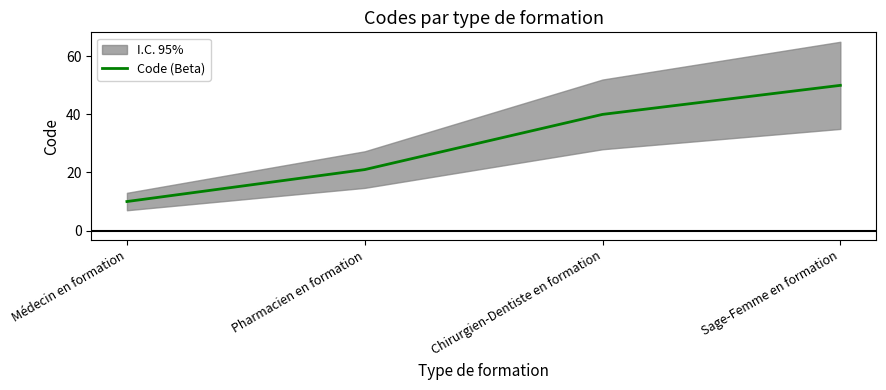

At which category does the chart reach its minimum across all series?

Médecin en formation